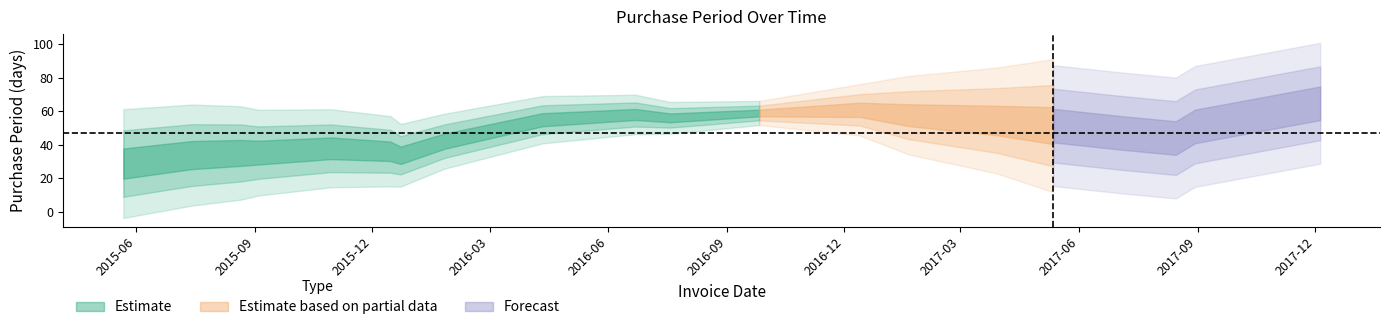

Rank the categories by value from lowest to highest.

2015-12-23, 2015-05-22, 2015-09-04, 2017-08-30, 2016-07-19, 2016-01-26, 2015-08-21, 2017-01-20, 2017-08-15, 2017-05-12, 2015-12-15, 2015-07-14, 2017-07-05, 2015-10-30, 2017-03-29, 2016-09-26, 2016-06-22, 2016-04-11, 2016-12-13, 2017-12-05